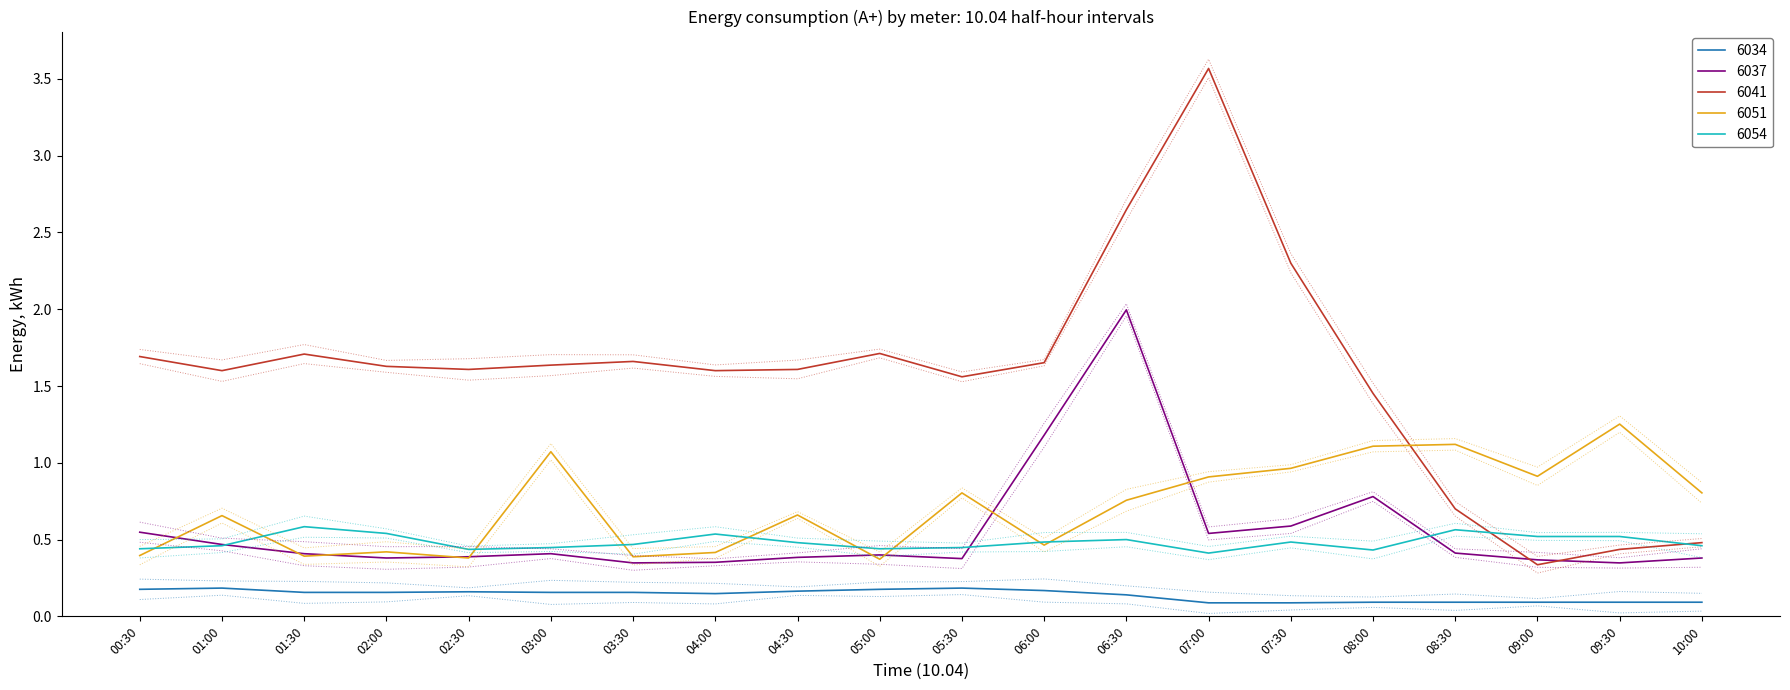

Which label corresponds to the largest value in the chart?

07:00